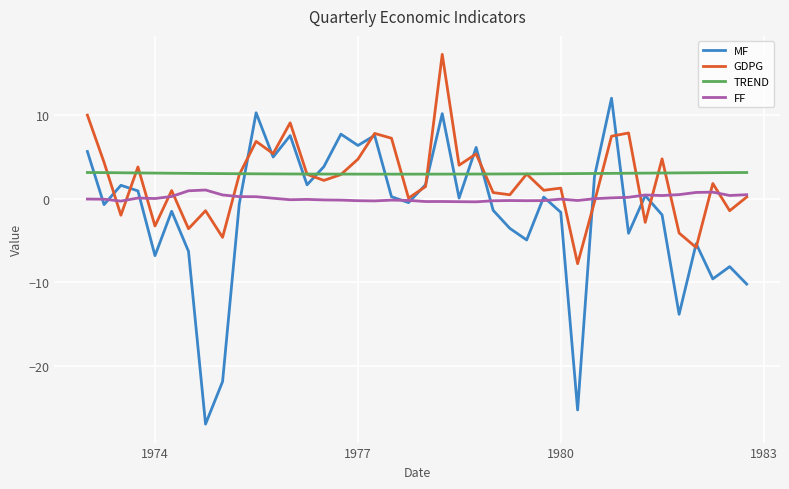

True or false: MF and TREND cross at least once.

True